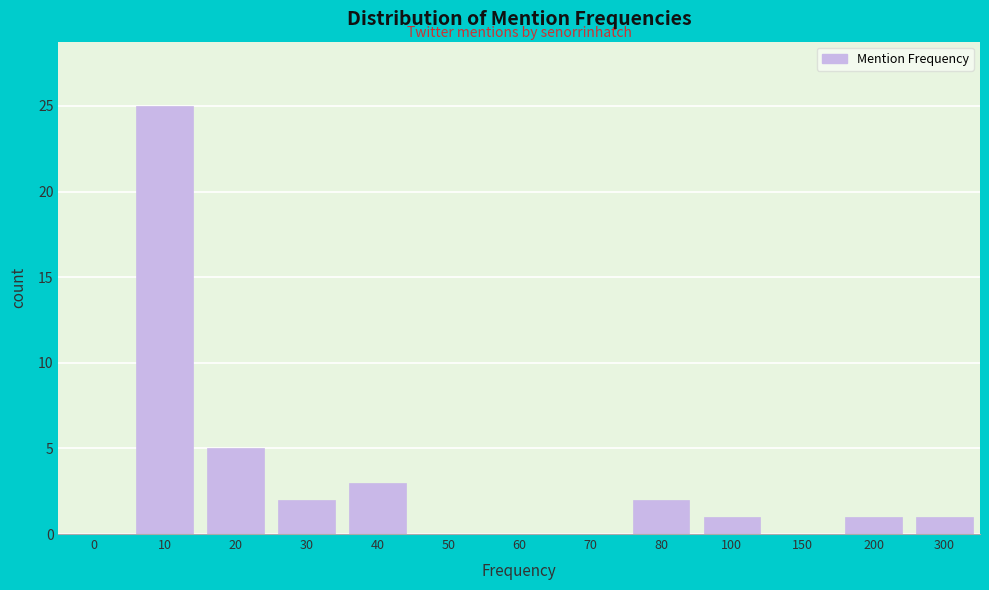

Reading right to left, extract all data points from this chart.

300=1	200=1	150=0	100=1	80=2	70=0	60=0	50=0	40=3	30=2	20=5	10=25	0=0